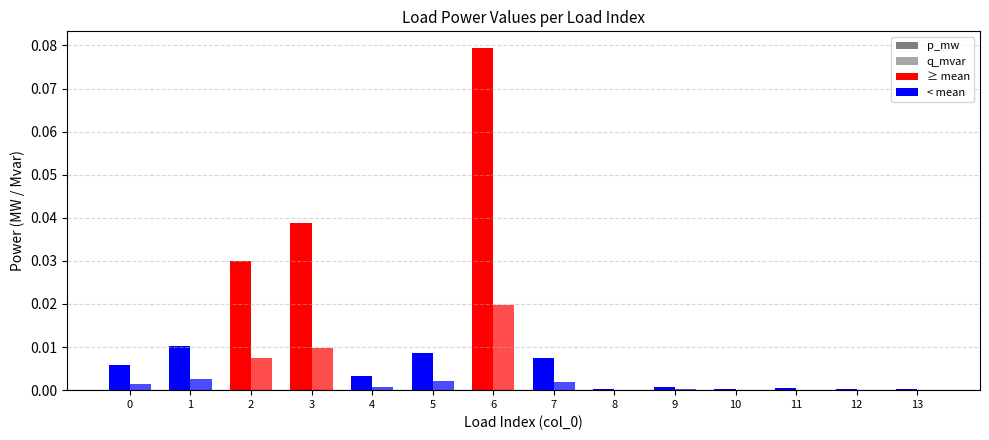

Rank the series at 13 from lowest to highest value.

q_mvar, p_mw